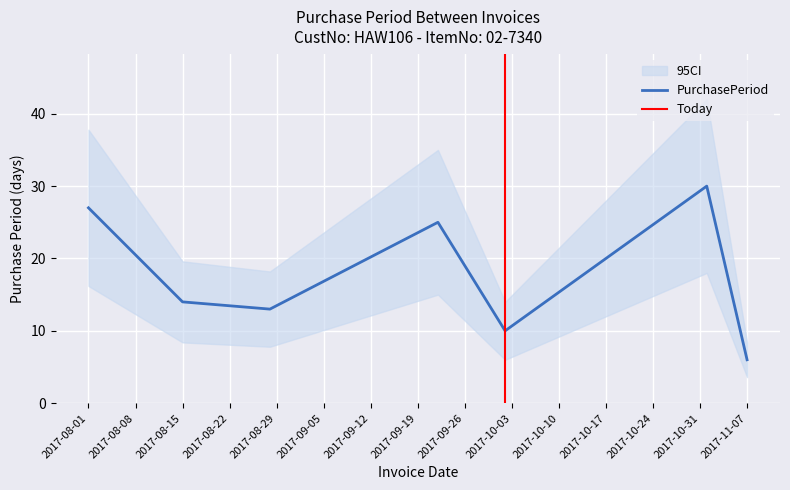

Where is the first local maximum?

2017-09-22